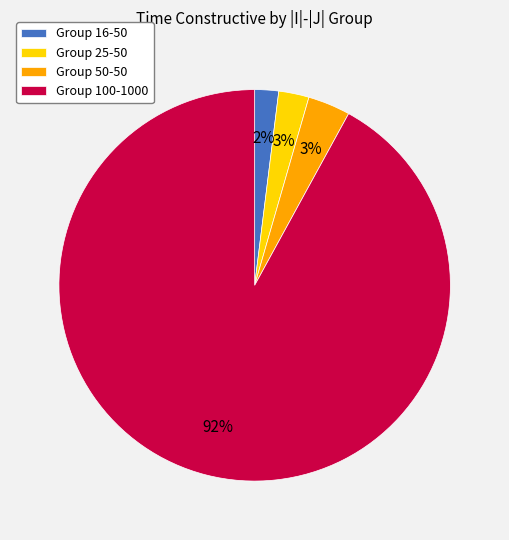

Is the sum of Group 25-50 and Group 100-1000 greater than half?

Yes